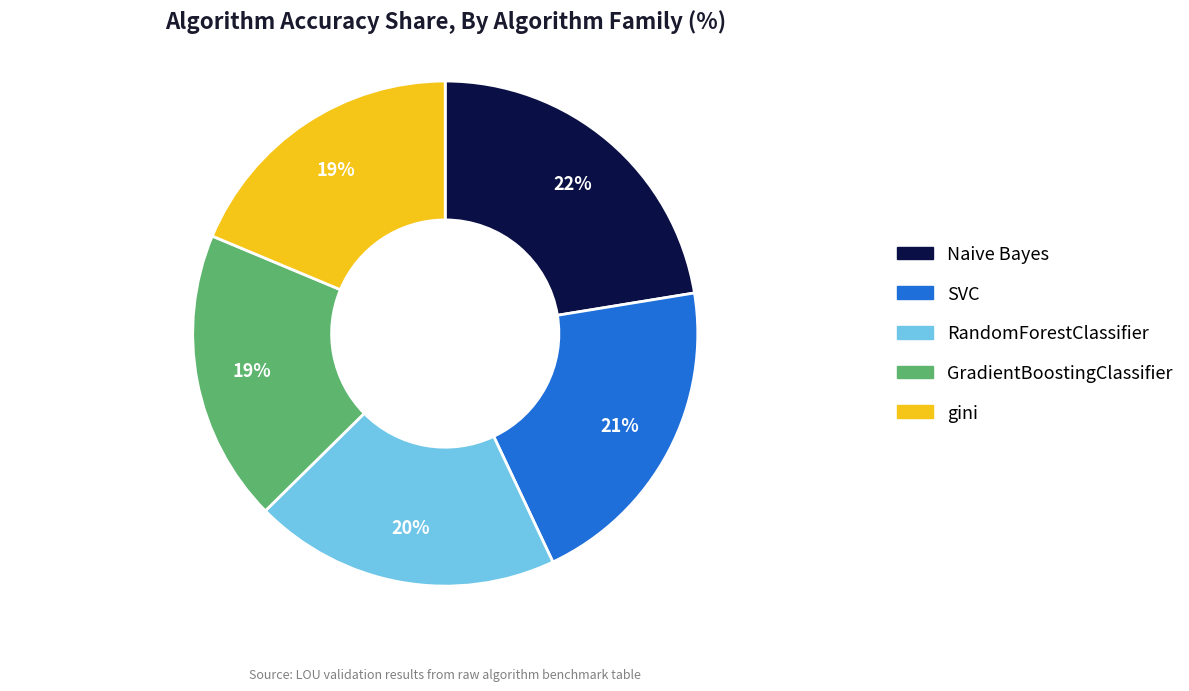

Is SVC the majority of the pie?

No